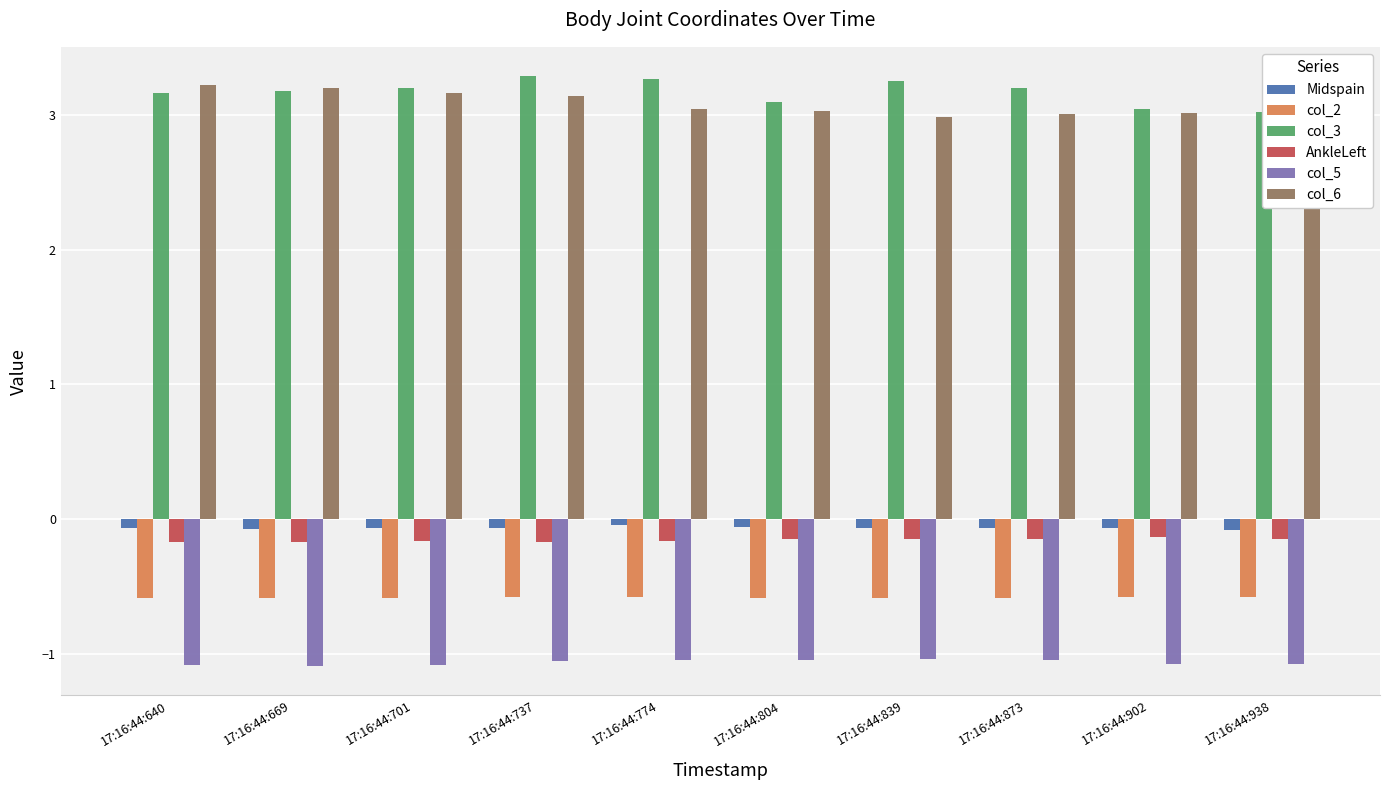

What is the spread (max minus min) of values at 17:16:44:669?

4.3